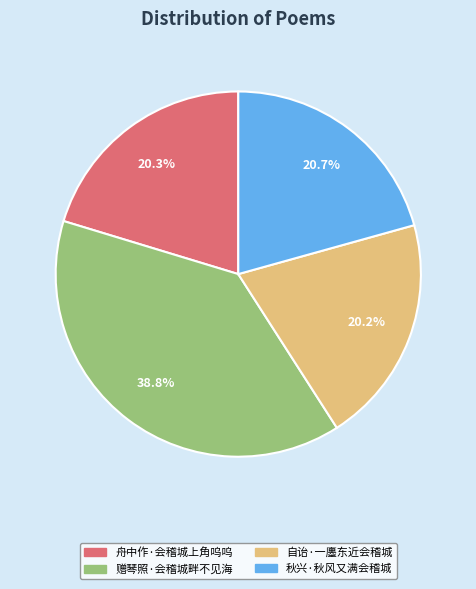

What is the largest slice in the pie chart?

赠琴照·会稽城畔不见海